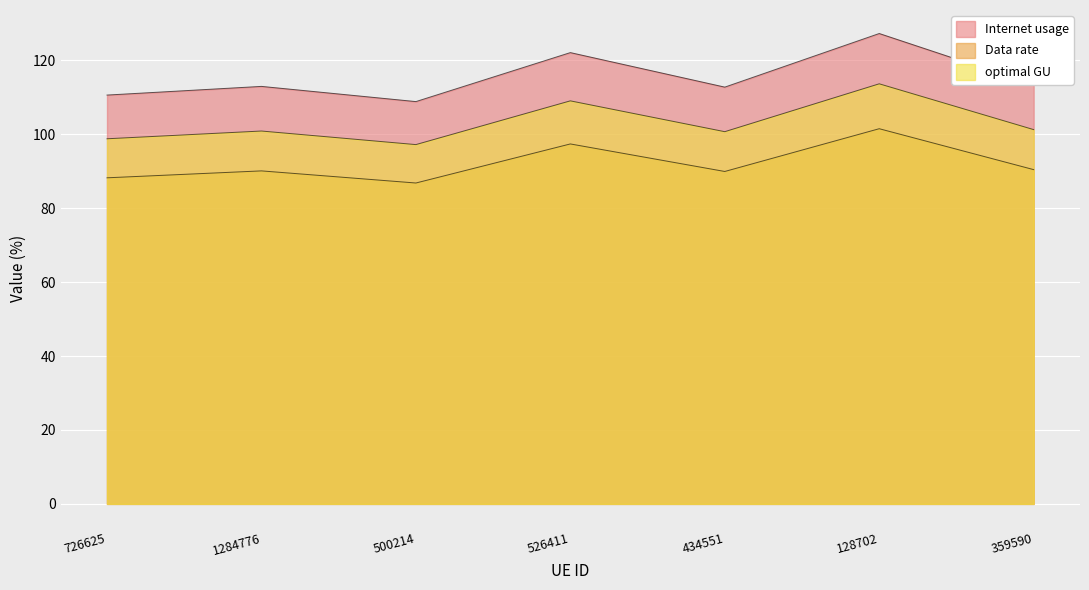

In Internet usage, how many points are lower than both neighbors (excluding endpoints)?

2